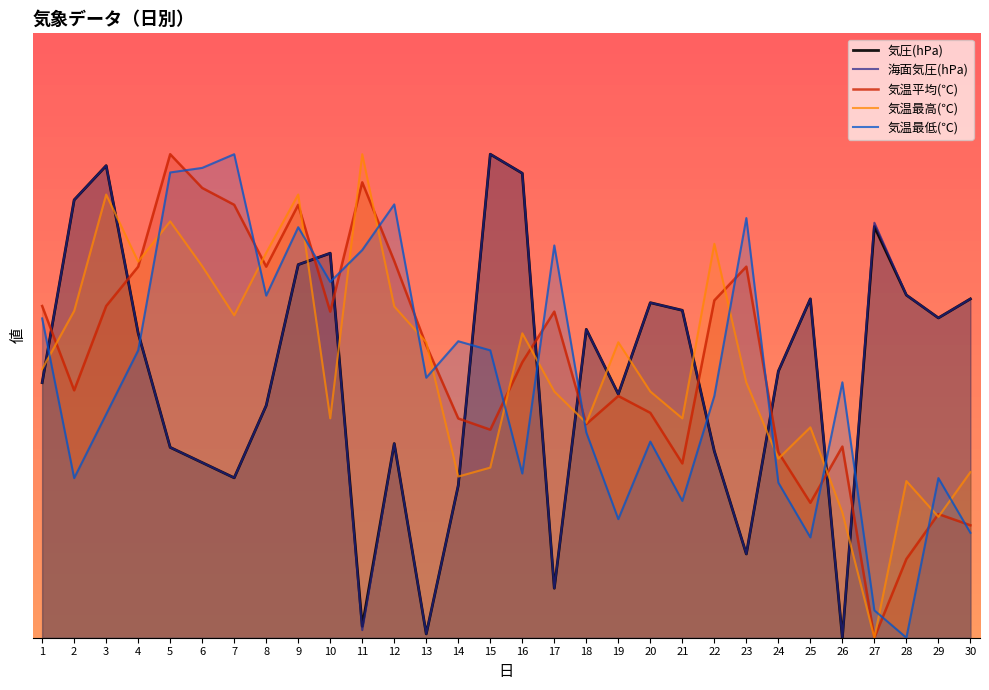

Rank the categories by 海面気圧(hPa) value from lowest to highest.

26, 13, 11, 17, 23, 14, 7, 6, 22, 5, 12, 8, 19, 1, 24, 4, 18, 29, 21, 20, 25, 30, 28, 9, 10, 27, 2, 16, 3, 15